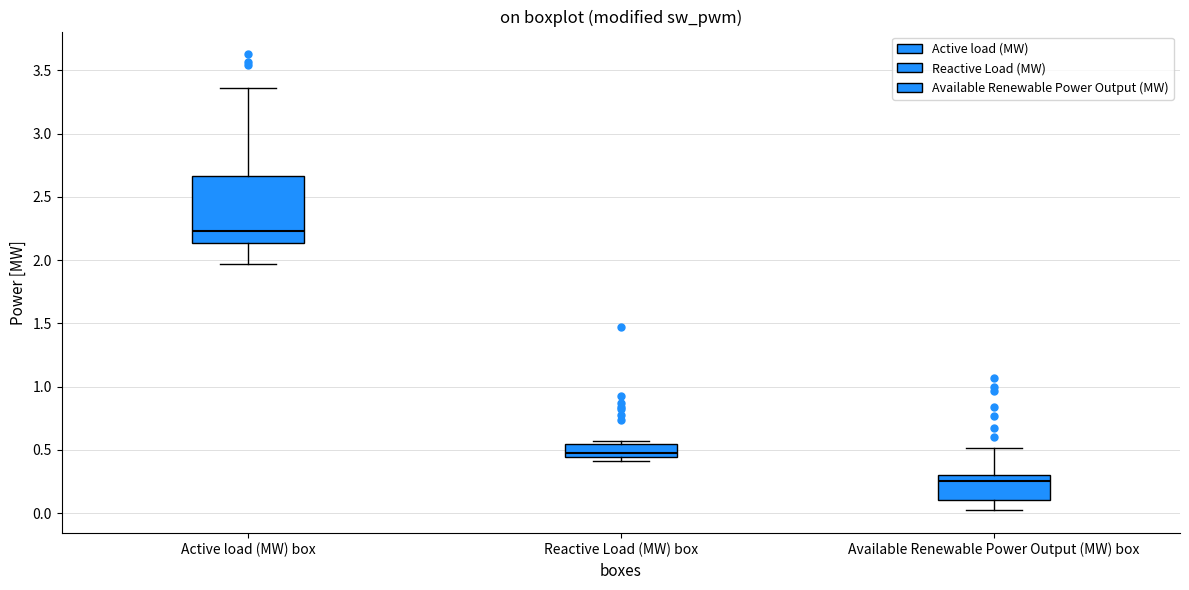

Reading left to right, transcribe this box plot: for each box, give where its median line is, the range the box spans, and where its two whiskers end, as read against the y-axis. The values are not printed on the chart, so give them approximately, as read against the axis.

Active load (MW) box: median 2.25, box 2.15 to 2.65, whiskers 1.95 to 3.35
Reactive Load (MW) box: median 0.50, box 0.45 to 0.55, whiskers 0.40 to 0.55 (just above the box's upper edge)
Available Renewable Power Output (MW) box: median 0.25, box 0.10 to 0.30, whiskers 0.00 to 0.50